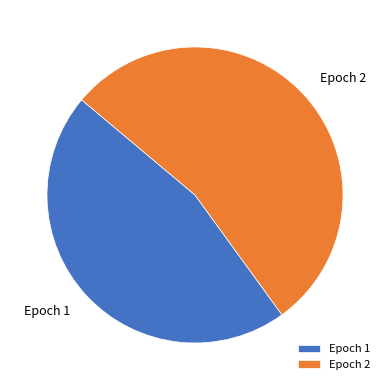

What is the smallest slice in the pie chart?

Epoch 1